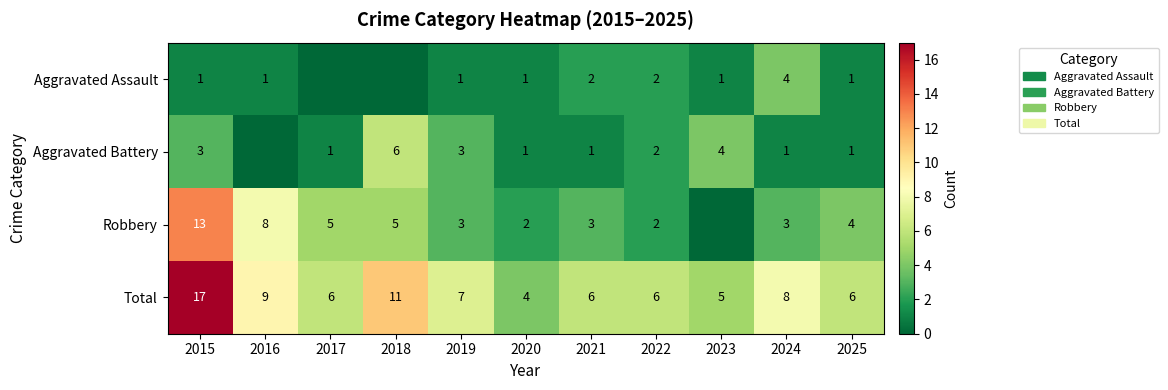

Read the Total value at 2020.

4